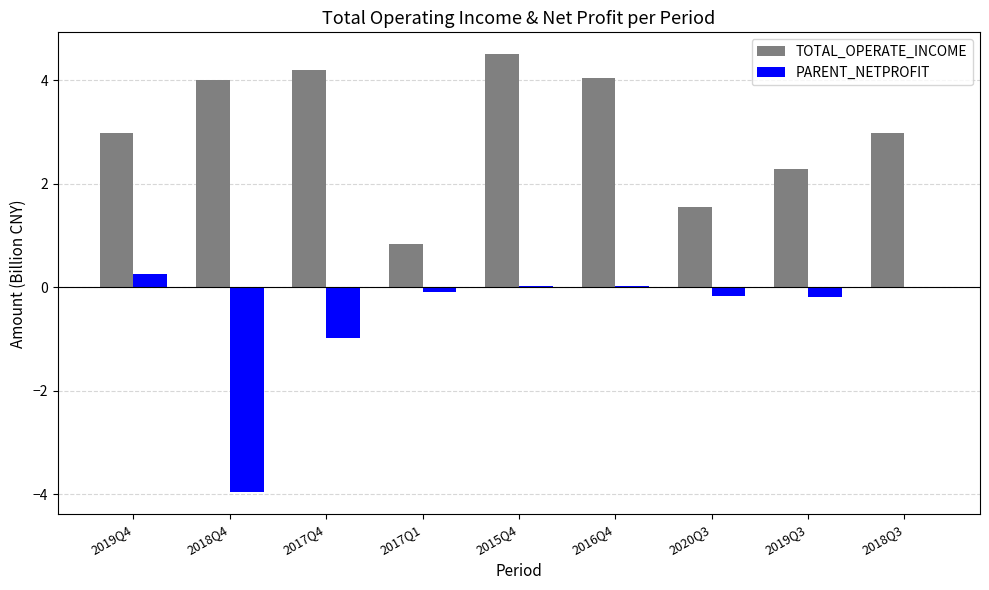

The PARENT_NETPROFIT series shows 0.0 at 2015Q4. True or false?

True